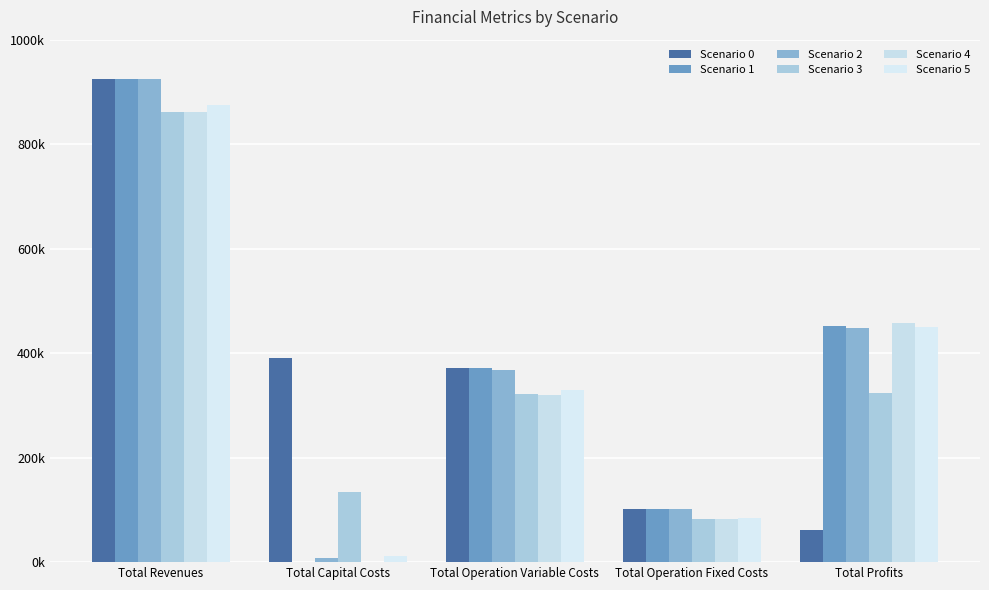

Are the bars grouped side by side (vs. stacked)?

Yes